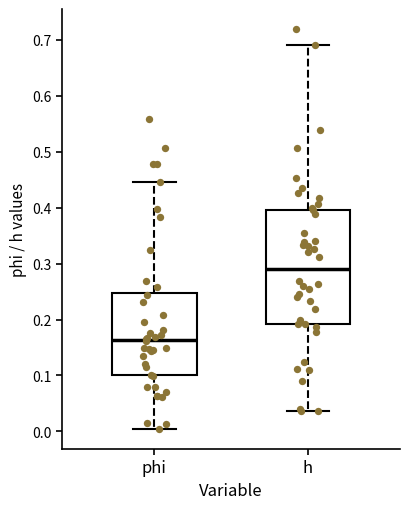

Reading left to right, read every box against the y-axis: the position of its median line, the range the box covers, and the ends of its whiskers. The values are not printed on the chart, so give them approximately, as read against the axis.

phi: median 0.16, box 0.10 to 0.25, whiskers 0.00 to 0.45
h: median 0.29, box 0.19 to 0.40, whiskers 0.04 to 0.69